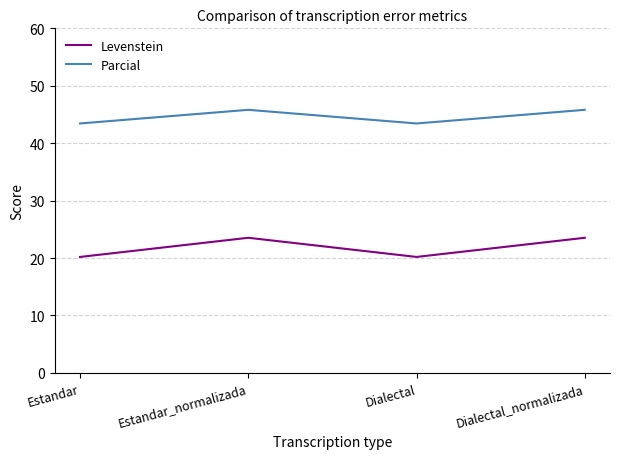

What is the lowest value of the Levenstein series?

20.2